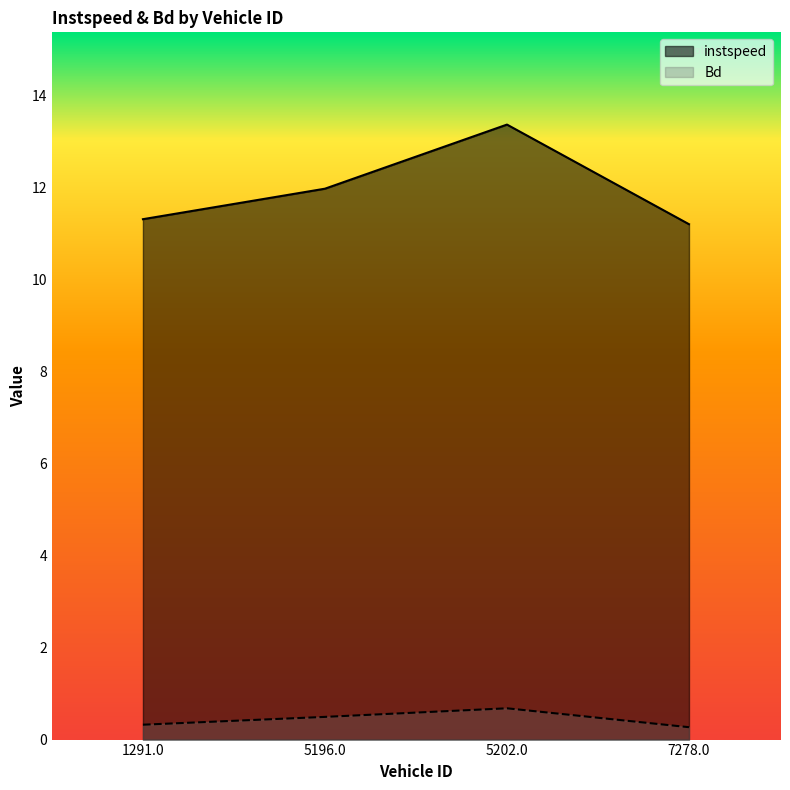

Where is instspeed nearest to the value 12?

5196.0